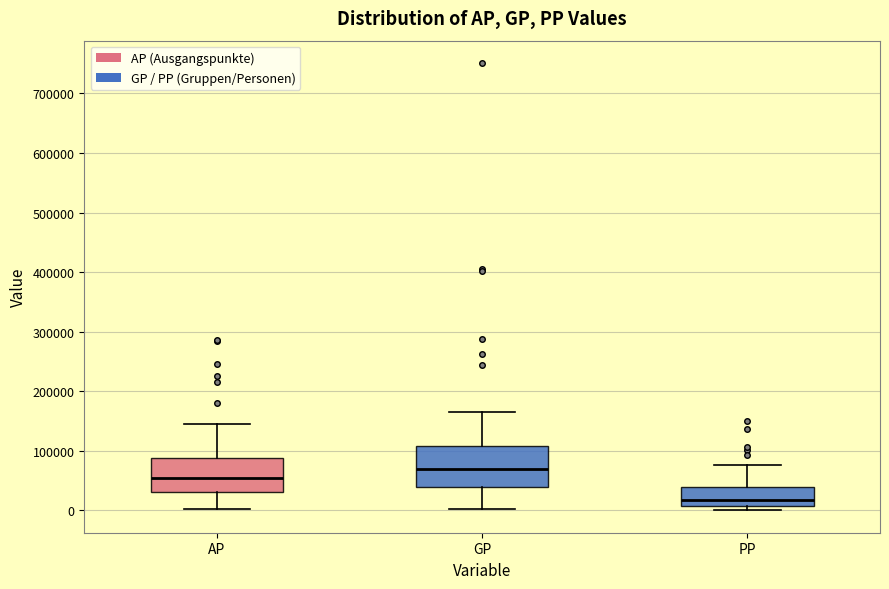

Reading left to right, transcribe this box plot: for each box, give where its median line is, the range the box spans, and where its two whiskers end, as read against the y-axis. The values are not printed on the chart, so give them approximately, as read against the axis.

AP: median 50000, box 30000 to 90000, whiskers 0 to 150000
GP: median 70000, box 40000 to 110000, whiskers 0 to 160000
PP: median 20000, box 10000 to 40000, whiskers 0 to 80000